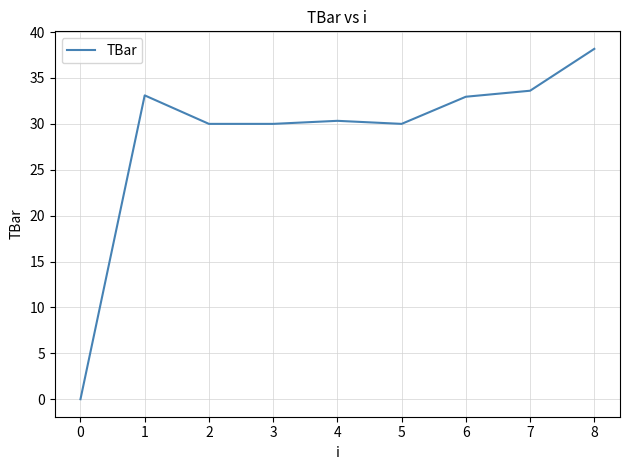

Is it true that the value at 4 is 30.3?

True